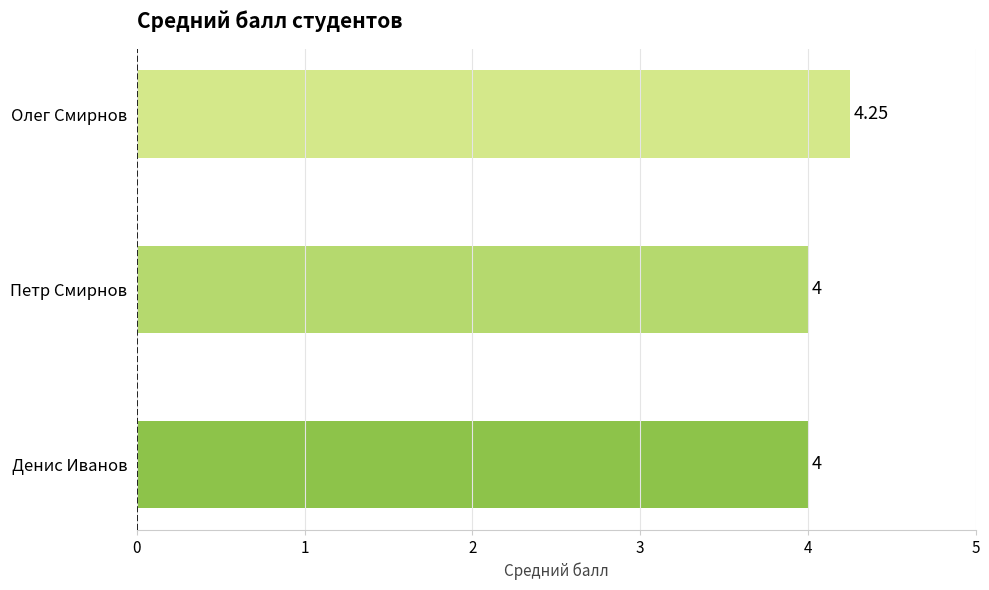

Approximately how many times larger is the value at Денис Иванов compared to Петр Смирнов?

1.0